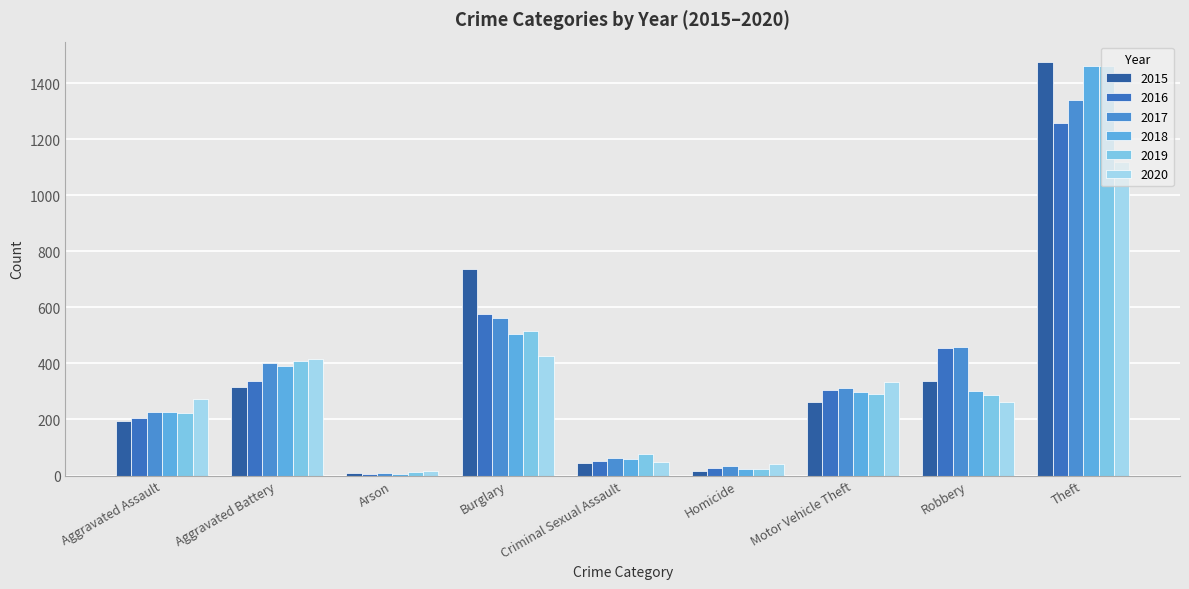

Reading left to right, extract all data points from this chart.

2015: Aggravated Assault=194	Aggravated Battery=316	Arson=9	Burglary=738	Criminal Sexual Assault=46	Homicide=15	Motor Vehicle Theft=263	Robbery=337	Theft=1474
2016: Aggravated Assault=206	Aggravated Battery=336	Arson=7	Burglary=576	Criminal Sexual Assault=50	Homicide=26	Motor Vehicle Theft=304	Robbery=454	Theft=1259
2017: Aggravated Assault=225	Aggravated Battery=400	Arson=10	Burglary=562	Criminal Sexual Assault=62	Homicide=33	Motor Vehicle Theft=312	Robbery=460	Theft=1339
2018: Aggravated Assault=225	Aggravated Battery=389	Arson=7	Burglary=506	Criminal Sexual Assault=60	Homicide=25	Motor Vehicle Theft=298	Robbery=301	Theft=1461
2019: Aggravated Assault=223	Aggravated Battery=407	Arson=12	Burglary=517	Criminal Sexual Assault=77	Homicide=22	Motor Vehicle Theft=290	Robbery=287	Theft=1459
2020: Aggravated Assault=273	Aggravated Battery=415	Arson=17	Burglary=425	Criminal Sexual Assault=48	Homicide=41	Motor Vehicle Theft=333	Robbery=263	Theft=1120